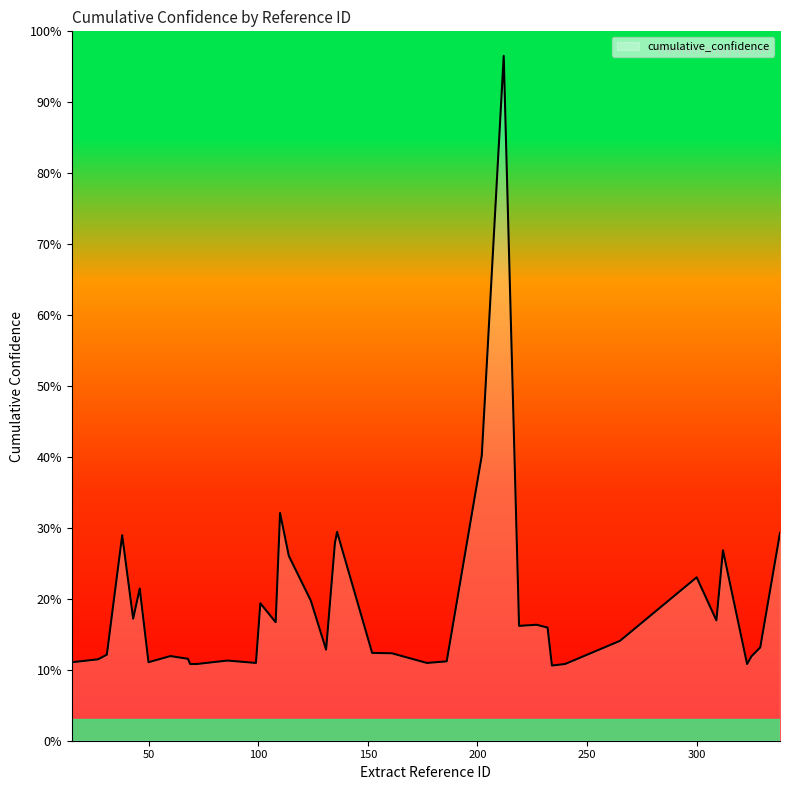

Does the chart display data point markers on the line(s)?

No